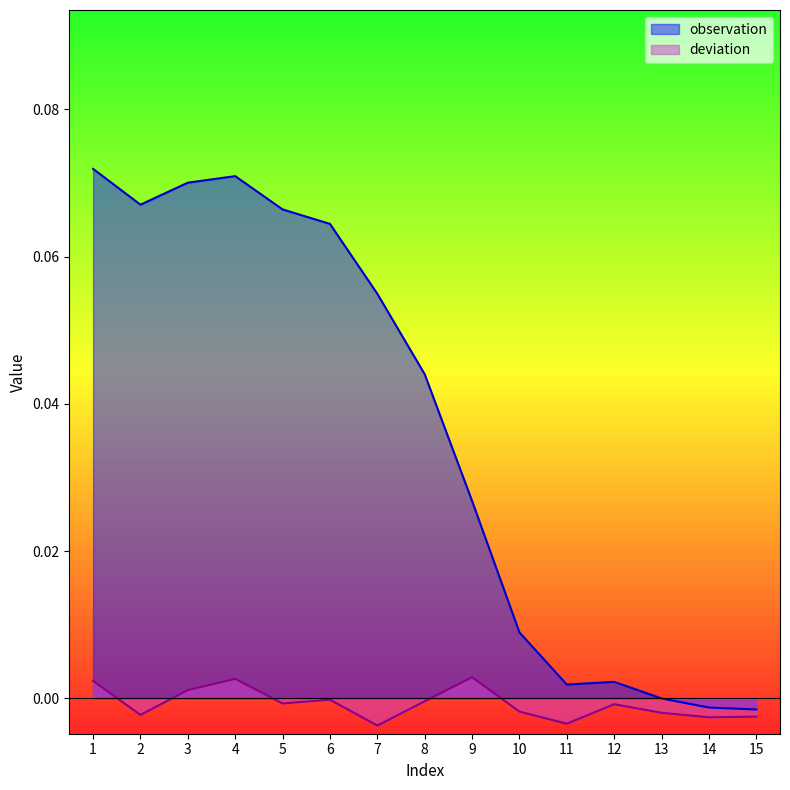

Rank the series by their average value, from lowest to highest.

deviation, observation